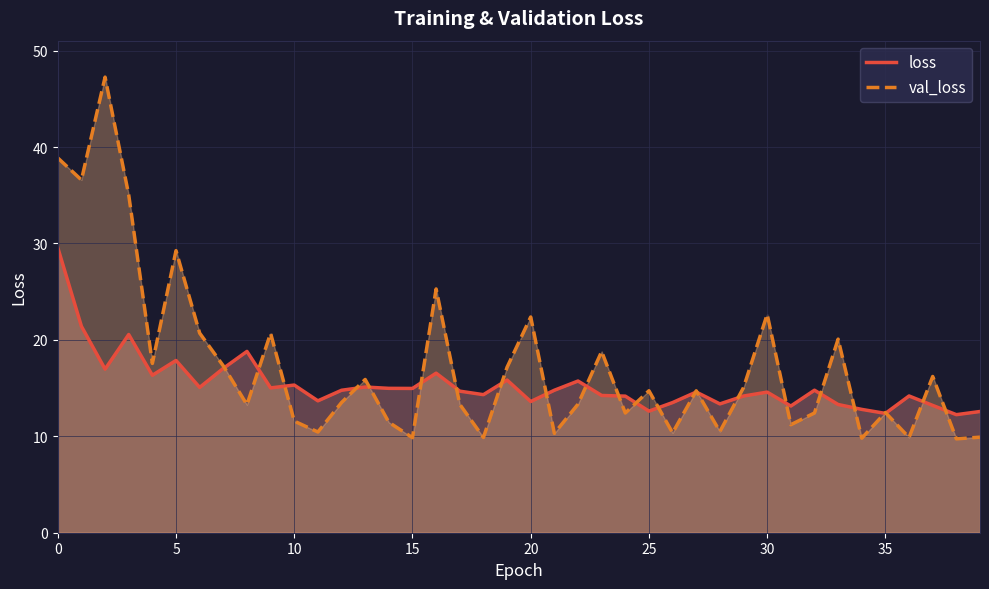

What is the difference between the second highest and second lowest values in the val_loss series?

29.1